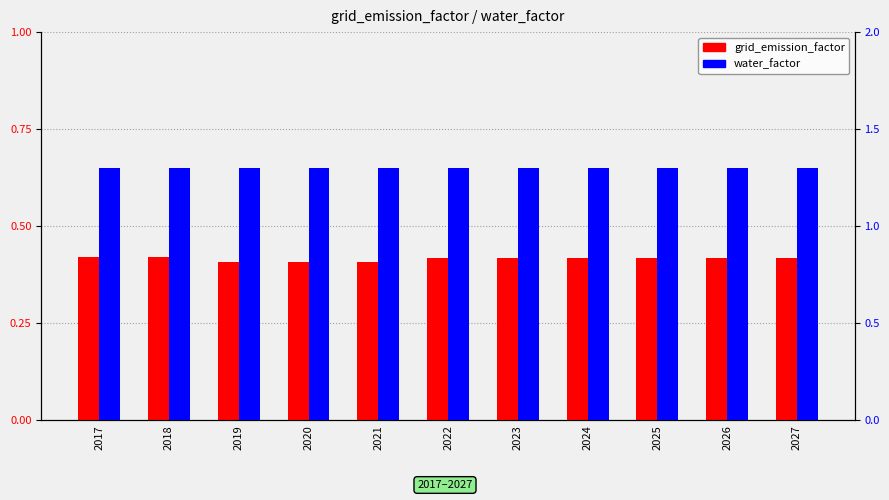

How many groups of bars are there?

11